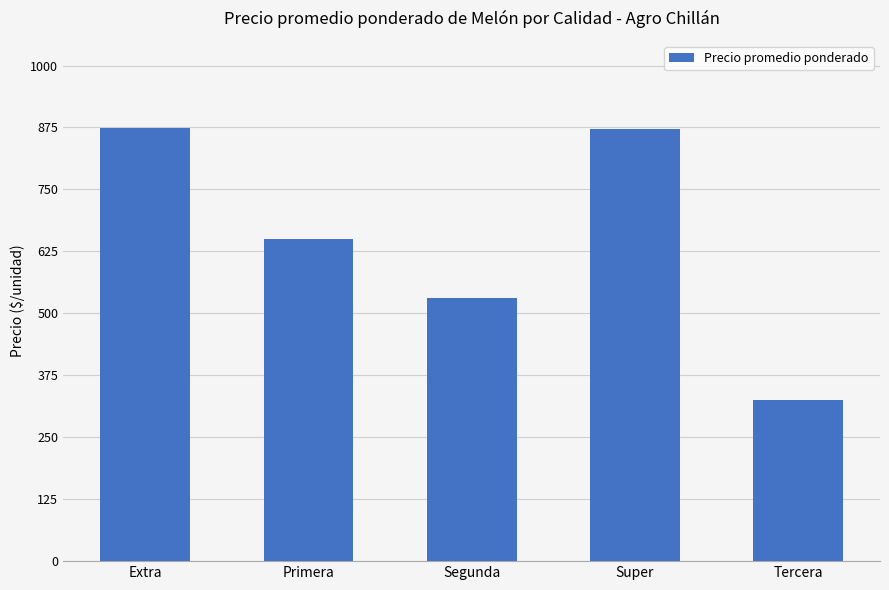

Which category has the lowest value across all series?

Tercera